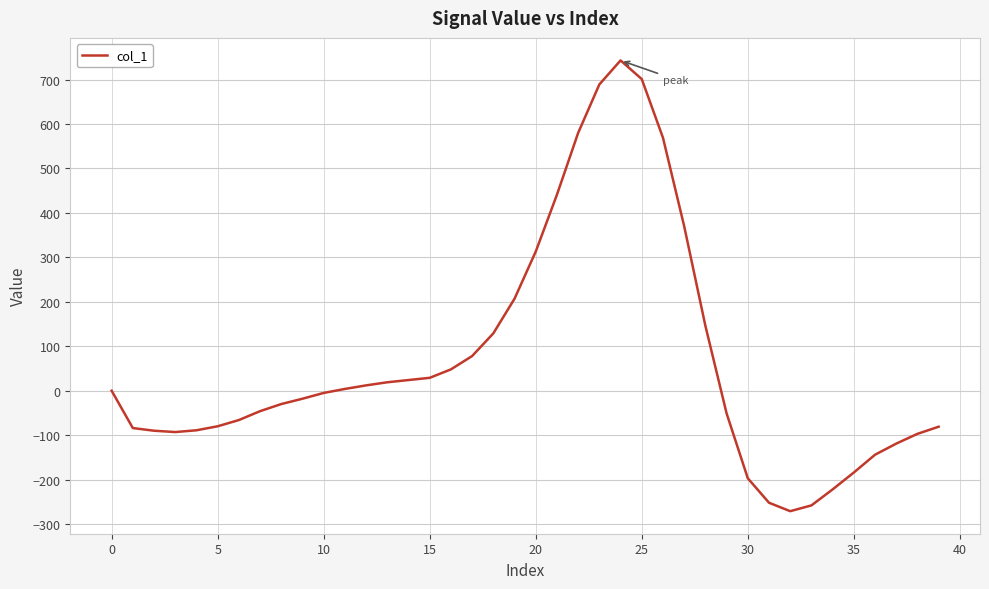

What is the minimum value shown in the chart?

-271